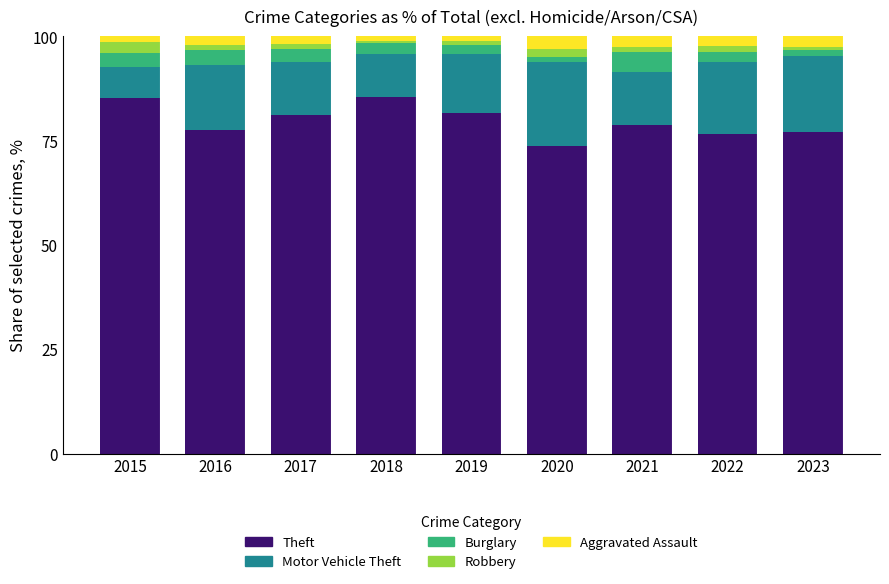

What is the maximum value for Theft?

85.6